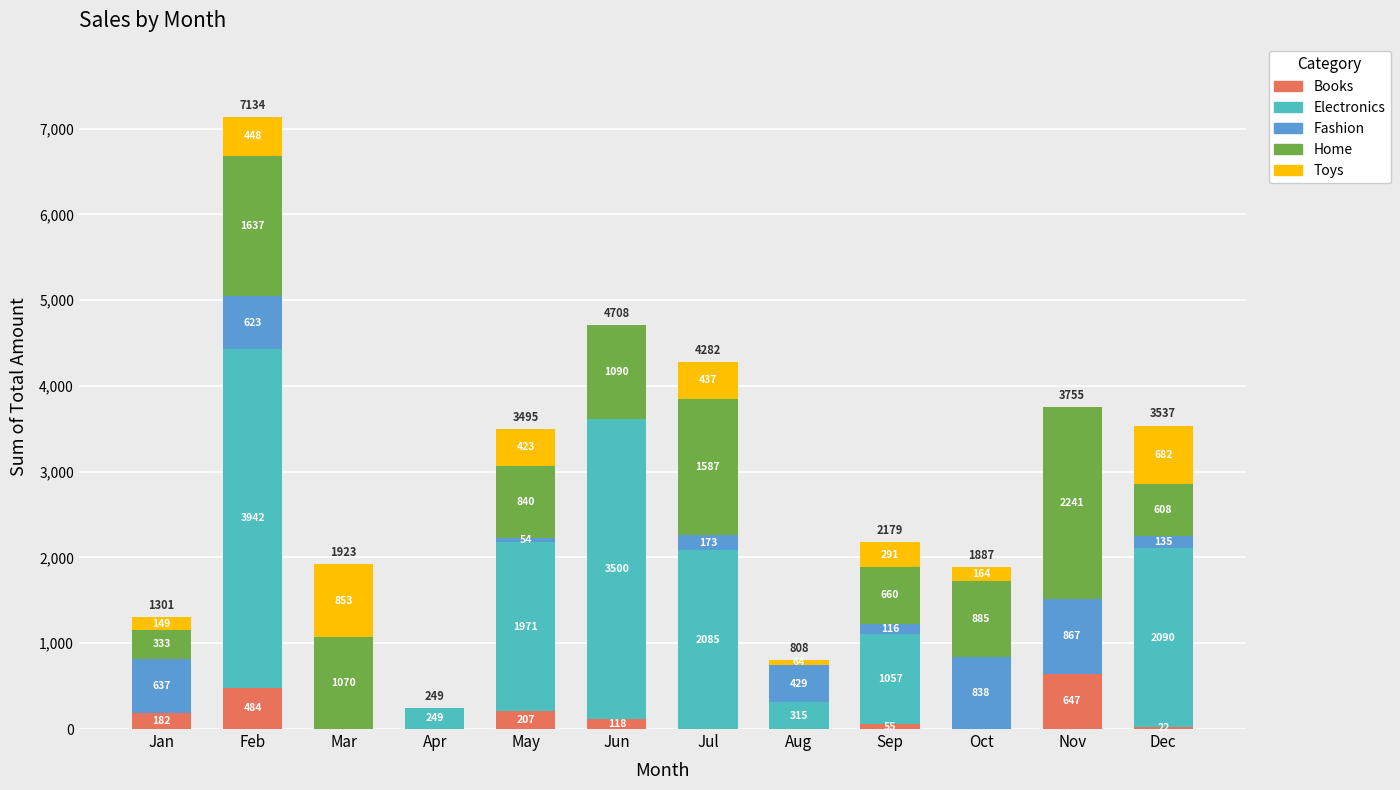

Reading left to right, what are the values for Books?

Jan=182	Feb=484	Mar=0	Apr=0	May=207	Jun=118	Jul=0	Aug=0	Sep=55	Oct=0	Nov=647	Dec=22